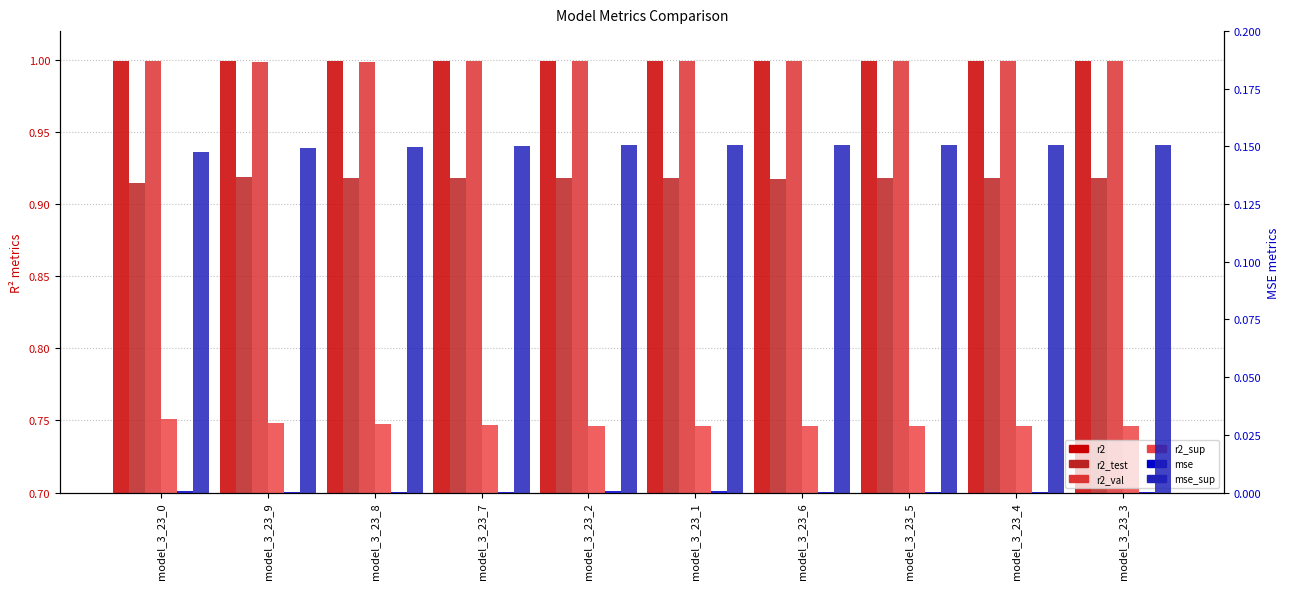

List the labels in order of mse value, largest first.

model_3_23_0, model_3_23_1, model_3_23_2, model_3_23_3, model_3_23_4, model_3_23_7, model_3_23_8, model_3_23_9, model_3_23_5, model_3_23_6